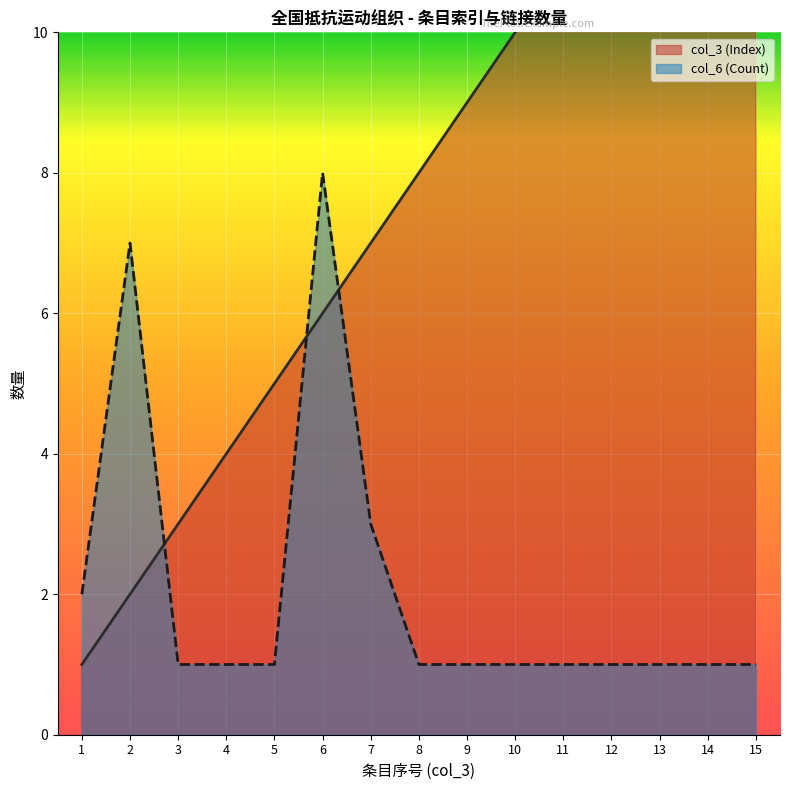

Is it true that col_3 (Index) equals 7 at 15?

False